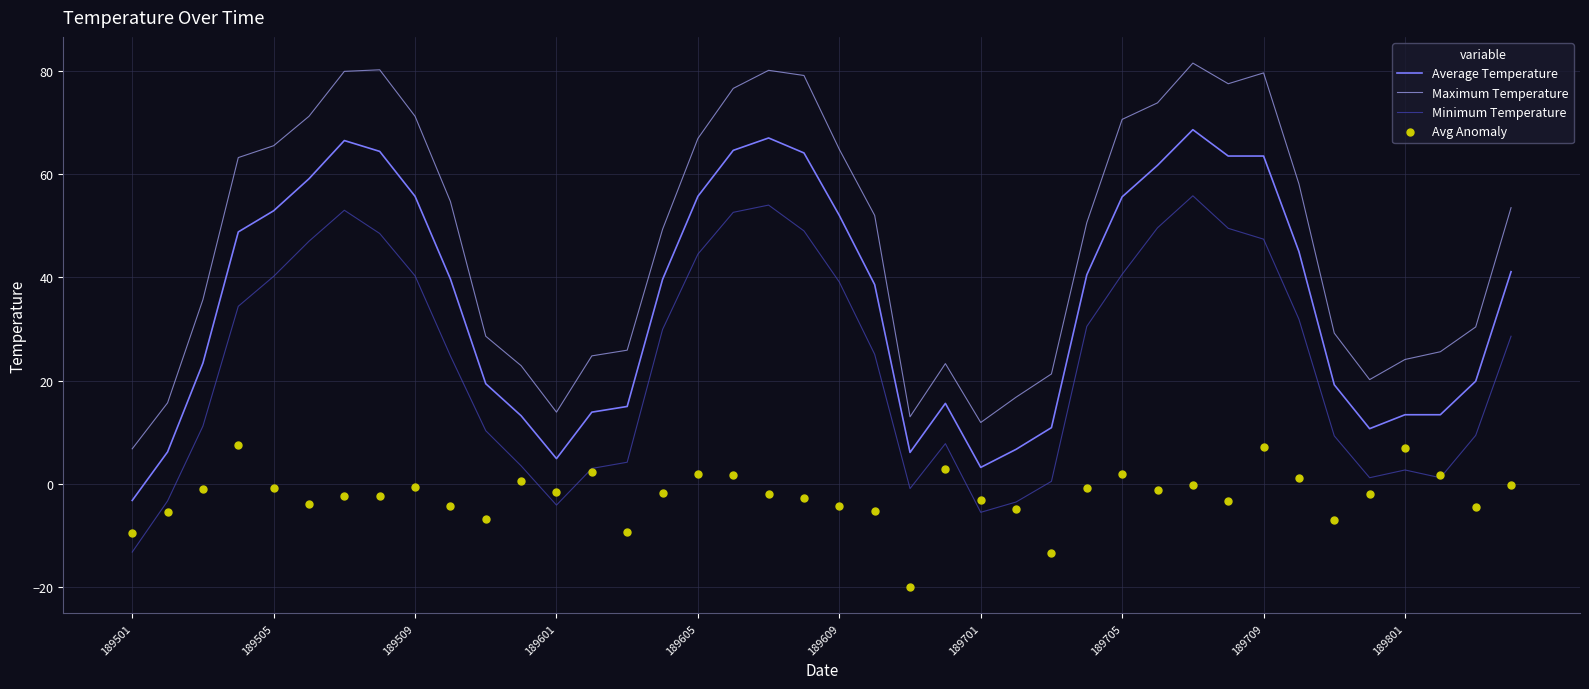

What are all the series names shown in the legend?

Average Temperature, Maximum Temperature, Minimum Temperature, Avg Anomaly